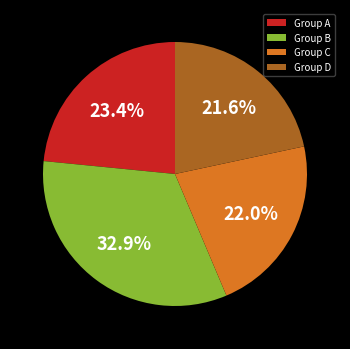

Is there any slice that represents more than half of the pie?

No